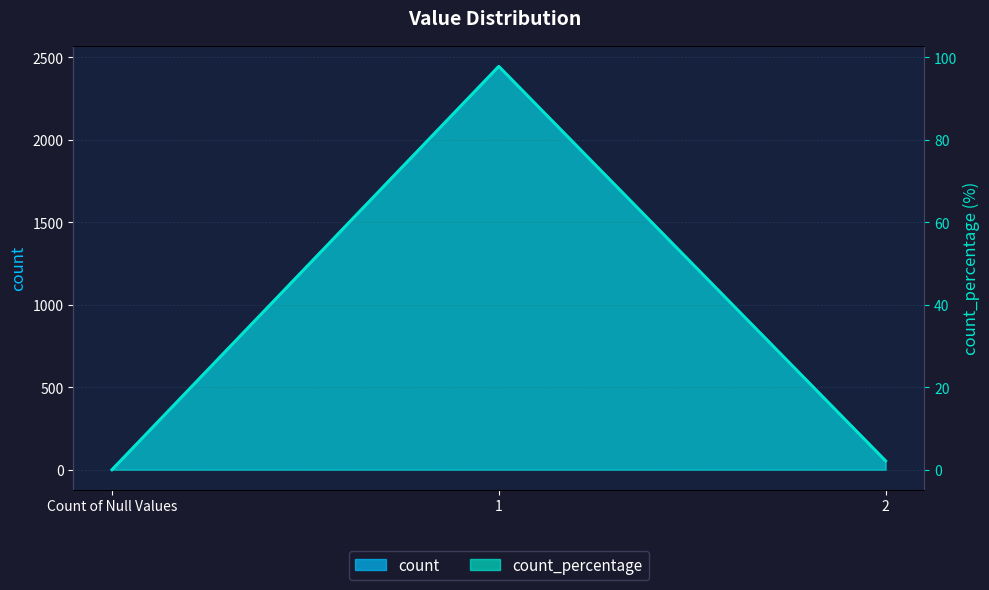

What value does the count_percentage series have at 1?

97.8